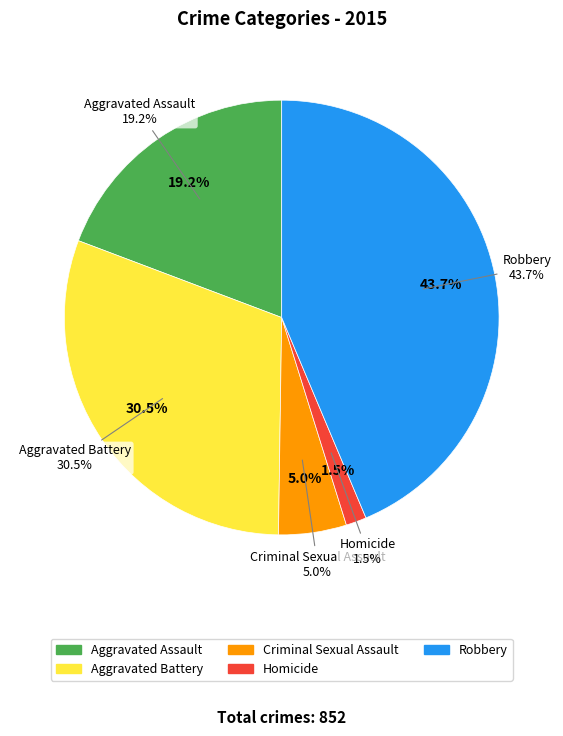

Count the number of slices in the pie.

5